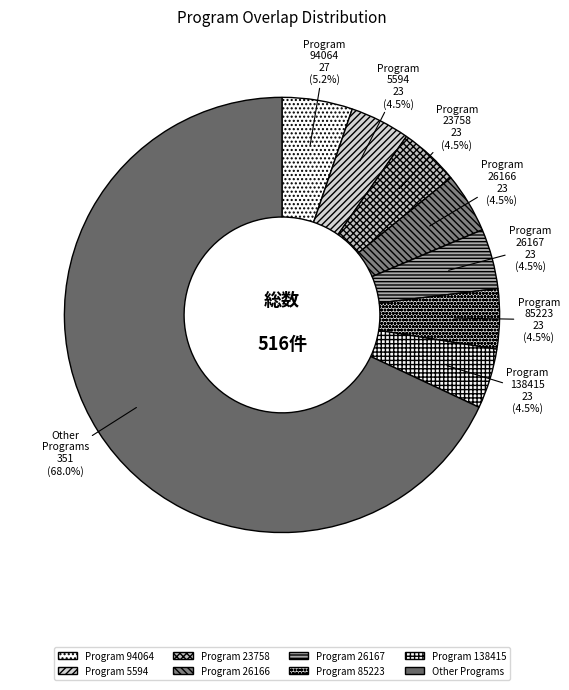

How many slices are in this pie chart?

8